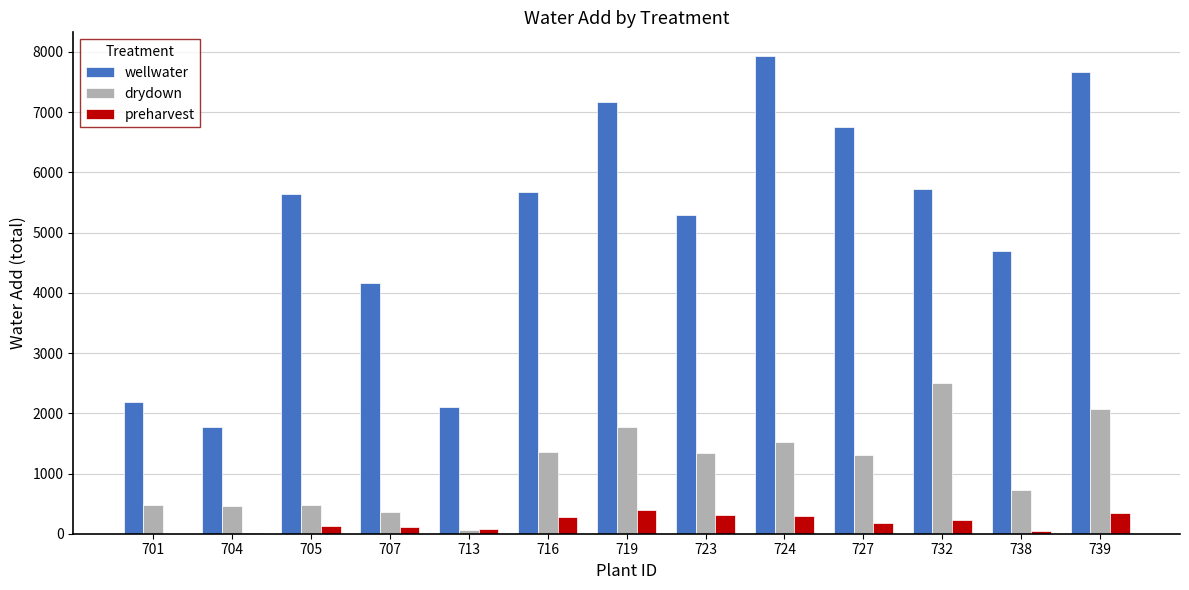

Where is wellwater nearest to the value 4850?

738